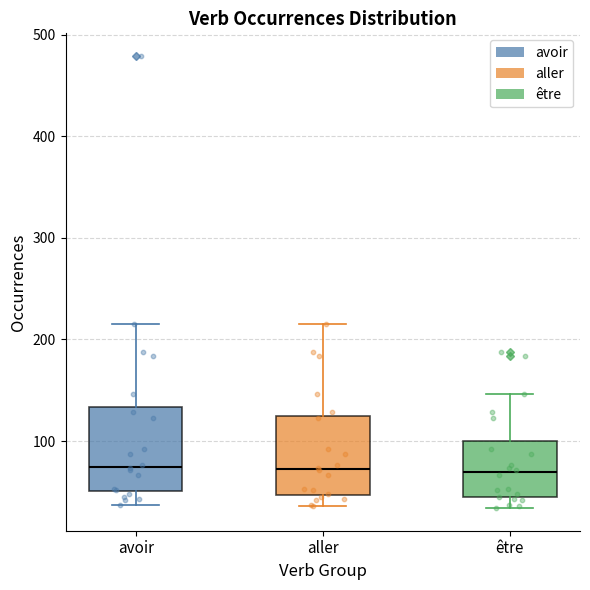

Reading left to right, read every box against the y-axis: the position of its median line, the range the box covers, and the ends of its whiskers. The values are not printed on the chart, so give them approximately, as read against the axis.

avoir: median 70, box 50 to 130, whiskers 40 to 220
aller: median 70, box 50 to 120, whiskers 40 to 220
être: median 70, box 40 to 100, whiskers 30 to 150